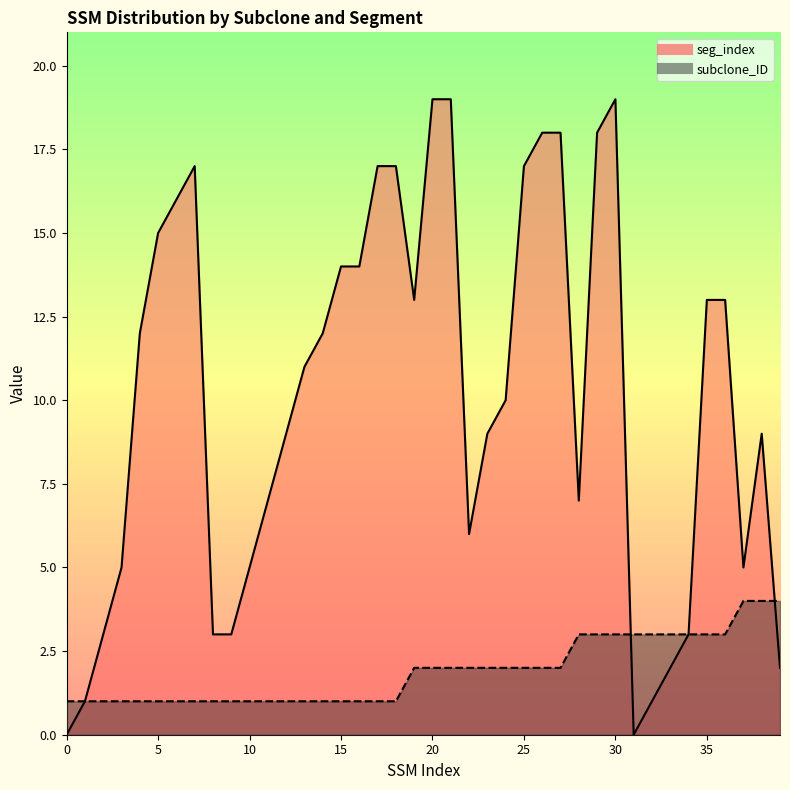

What is the sum of the seg_index values at 13 and 38?

20